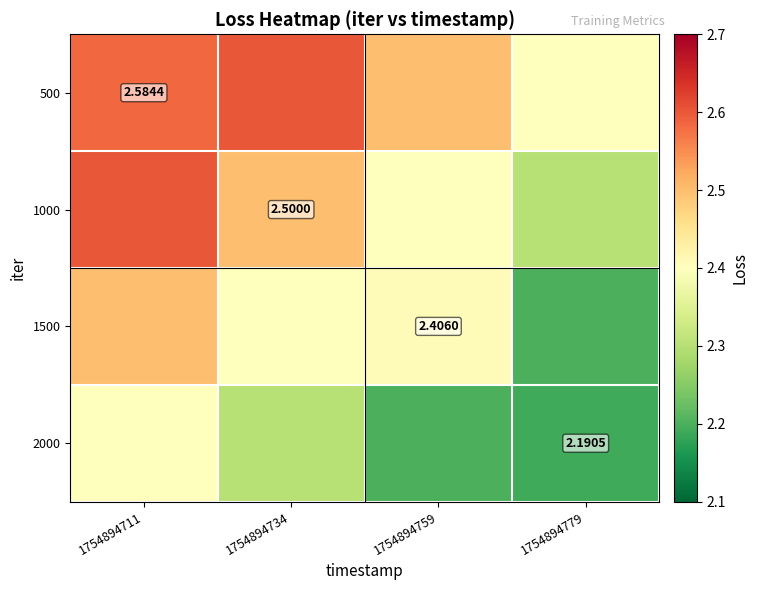

List the series in order of their peak value, lowest first.

2000, 1500, 500, 1000